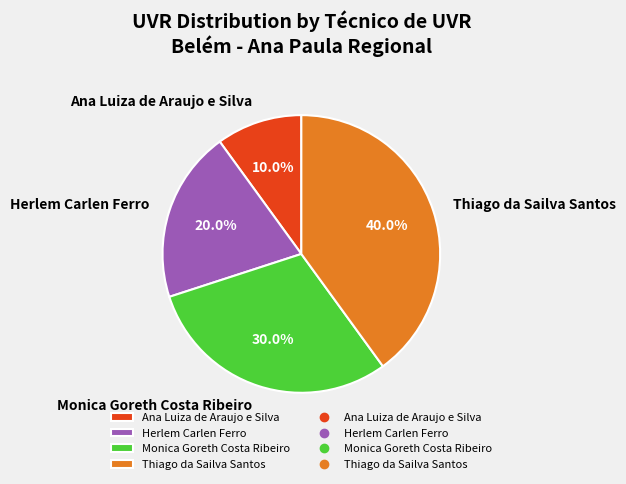

To the nearest percent, what is the combined percentage of Herlem Carlen Ferro and Monica Goreth Costa Ribeiro?

50%